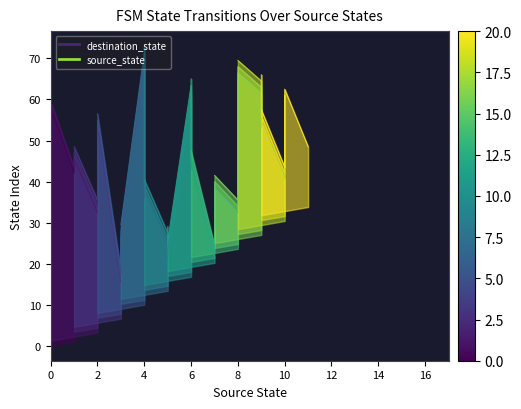

List the labels in order of value, largest first.

2, 0, 6, 4